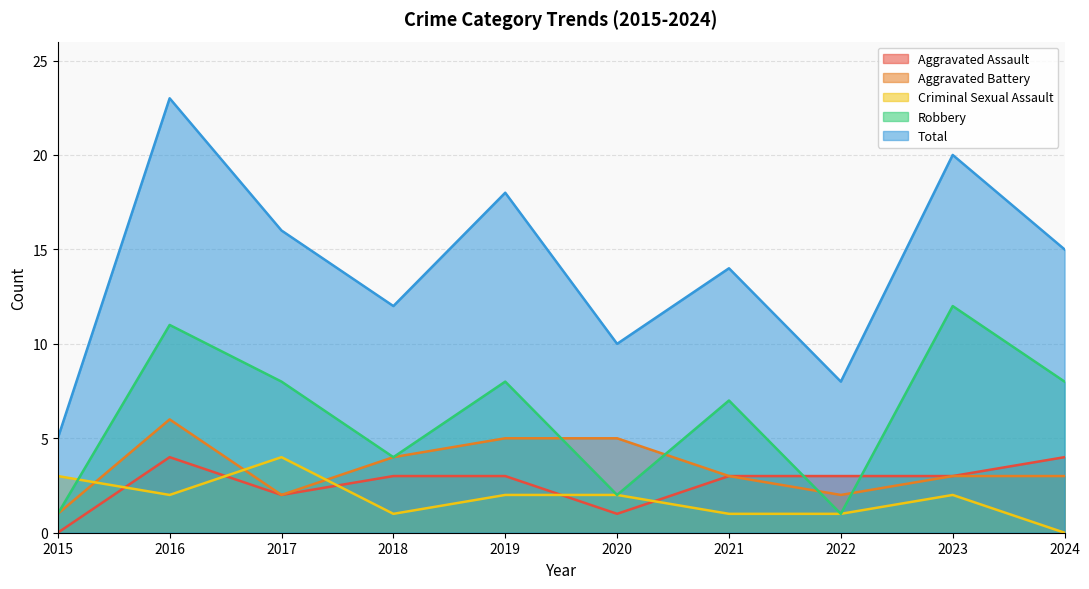

List the series in order of their peak value, highest first.

Total, Robbery, Aggravated Battery, Aggravated Assault, Criminal Sexual Assault